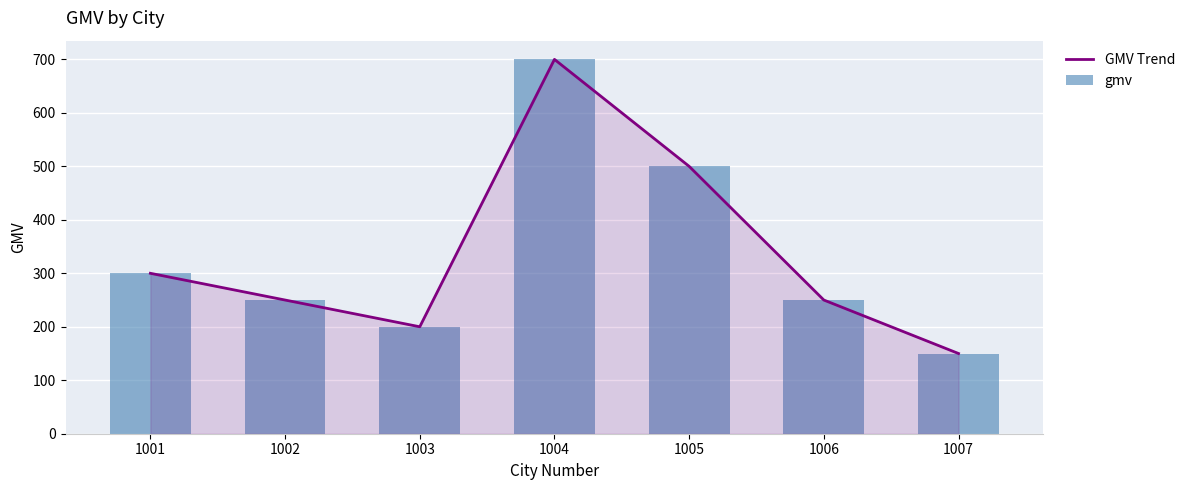

Between 1004 and 1007, which series saw the biggest shift?

GMV Trend